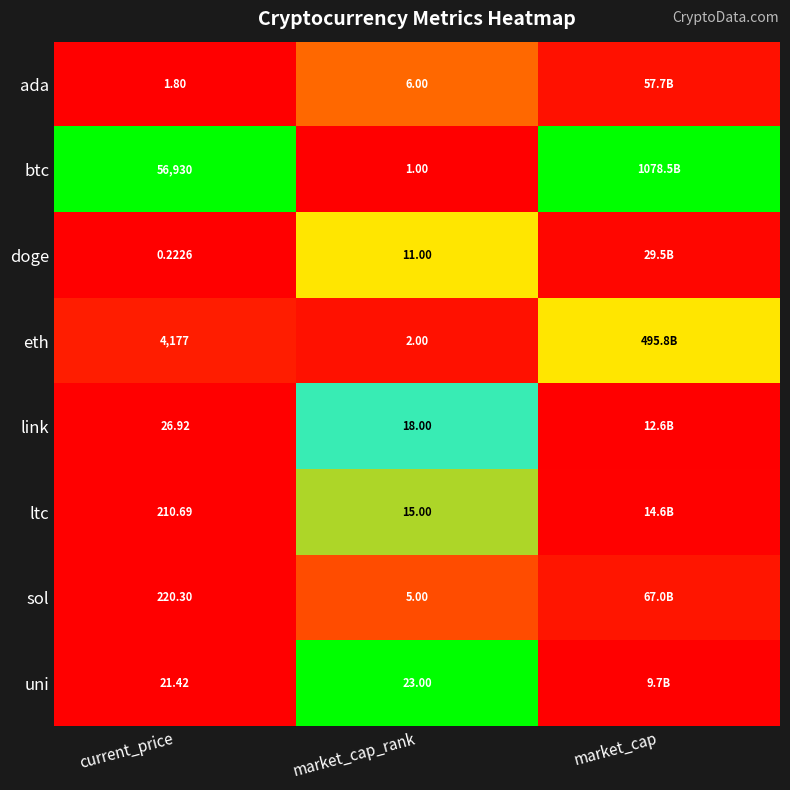

What is the total value across all series at current_price?

61588.4